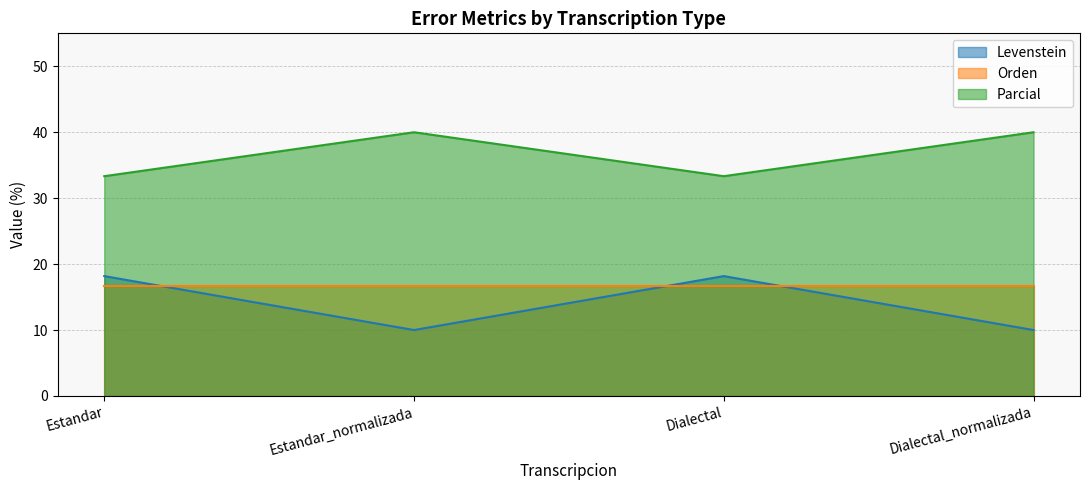

At which category is the sum across all series the highest?

Estandar